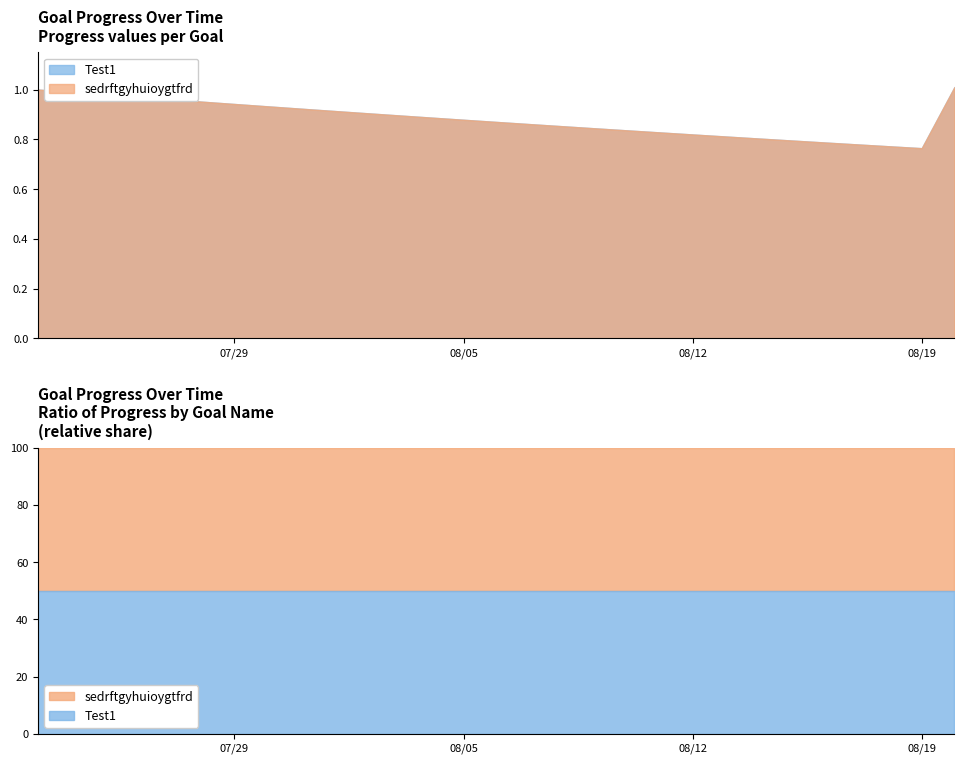

Between 2025-07-27 and 2025-08-19, which series saw the biggest shift?

Test1